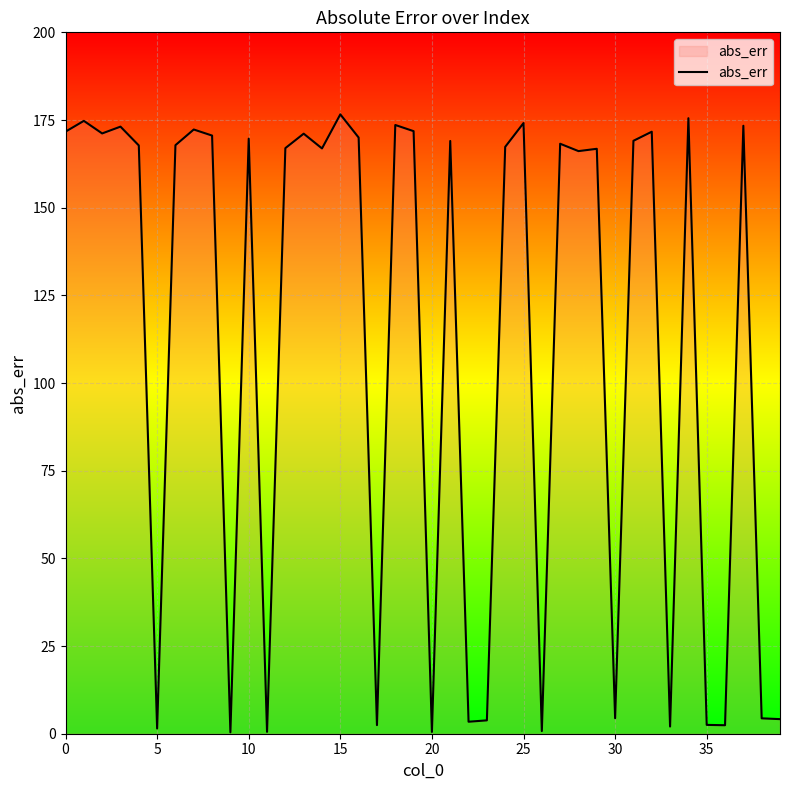

What is the maximum value shown in the chart?

176.6